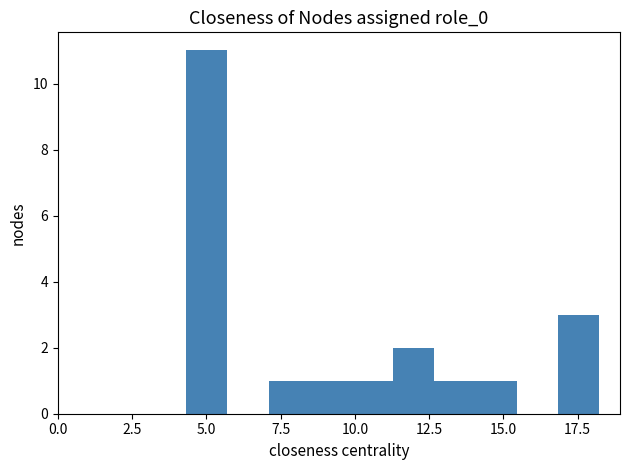

Read against the x-axis, roughly where is the centre of the tallest bar?

5.0